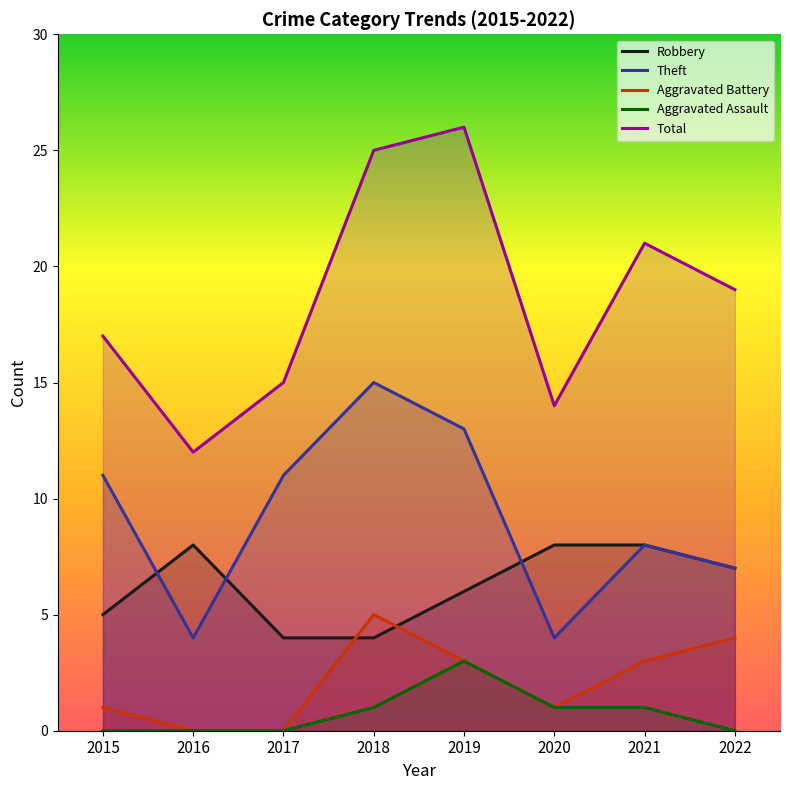

Reading left to right, what are all the values shown in this chart?

Robbery: 2015=5	2016=8	2017=4	2018=4	2019=6	2020=8	2021=8	2022=7
Theft: 2015=11	2016=4	2017=11	2018=15	2019=13	2020=4	2021=8	2022=7
Aggravated Battery: 2015=1	2016=0	2017=0	2018=5	2019=3	2020=1	2021=3	2022=4
Aggravated Assault: 2015=0	2016=0	2017=0	2018=1	2019=3	2020=1	2021=1	2022=0
Total: 2015=17	2016=12	2017=15	2018=25	2019=26	2020=14	2021=21	2022=19